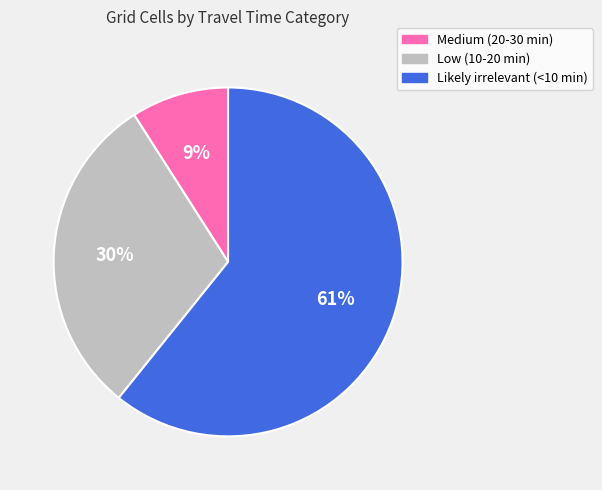

Which slice is the largest?

Likely irrelevant (<10 min)